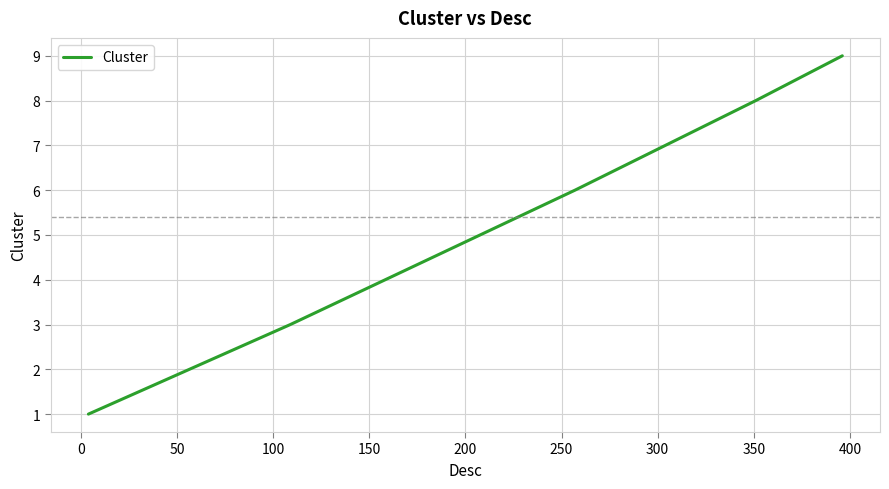

Reading left to right, list all the values displayed in this chart.

1	3	6	8	9